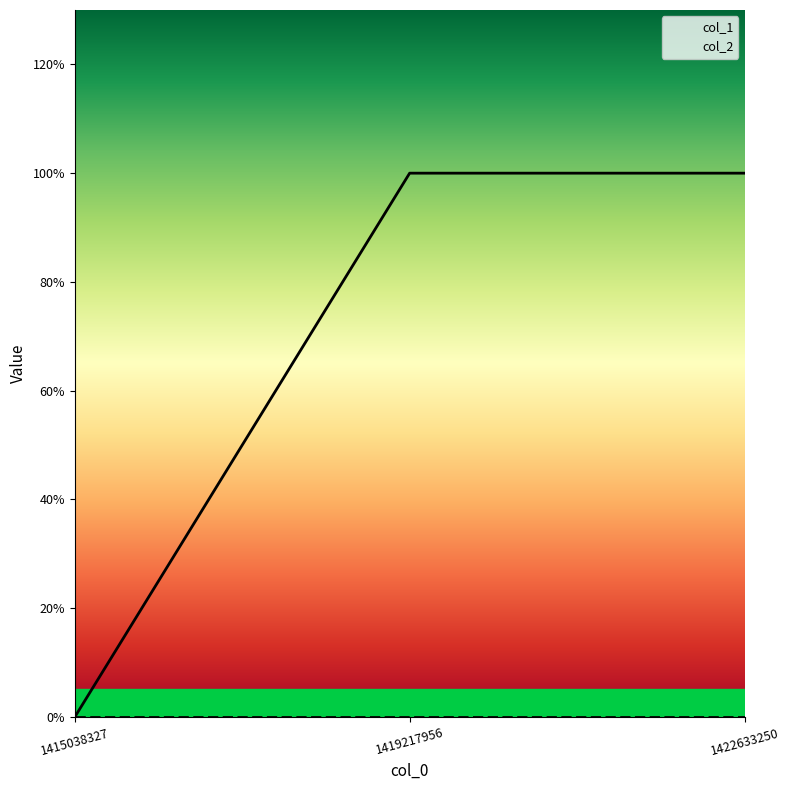

What is the difference between the col_1 values at 1415038327 and 1419217956?

1